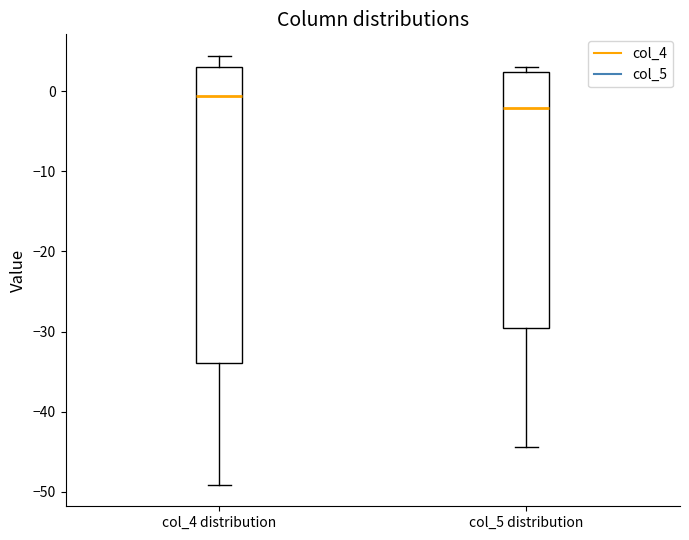

Comparing the boxes themselves (not the whiskers), which one is the tallest?

col_4 distribution